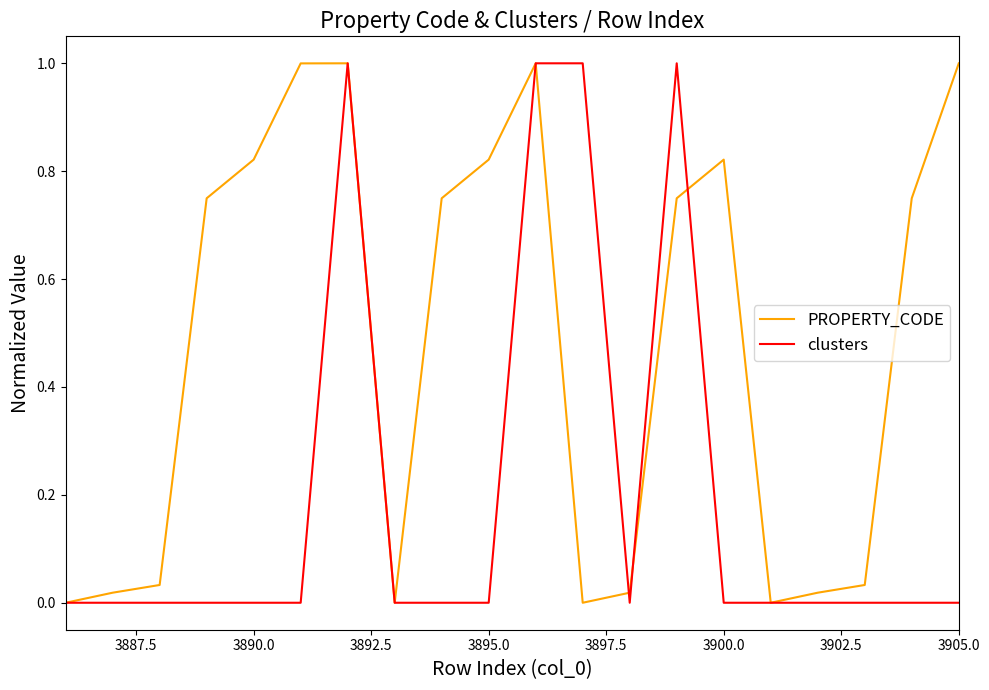

What are all the series names shown in the legend?

PROPERTY_CODE, clusters